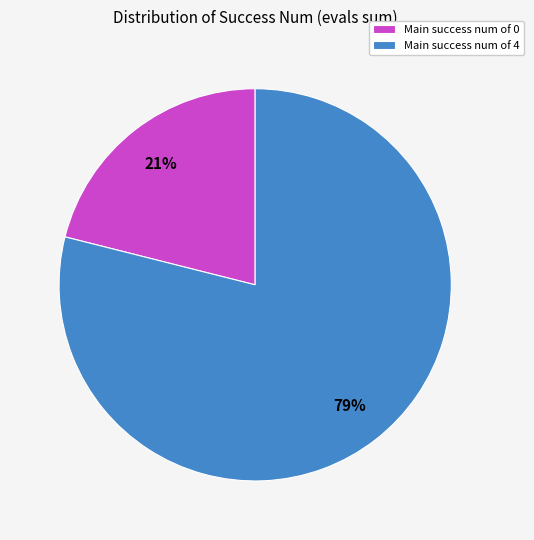

To the nearest percent, what is the combined percentage of Main success num of 4 and Main success num of 0?

100%